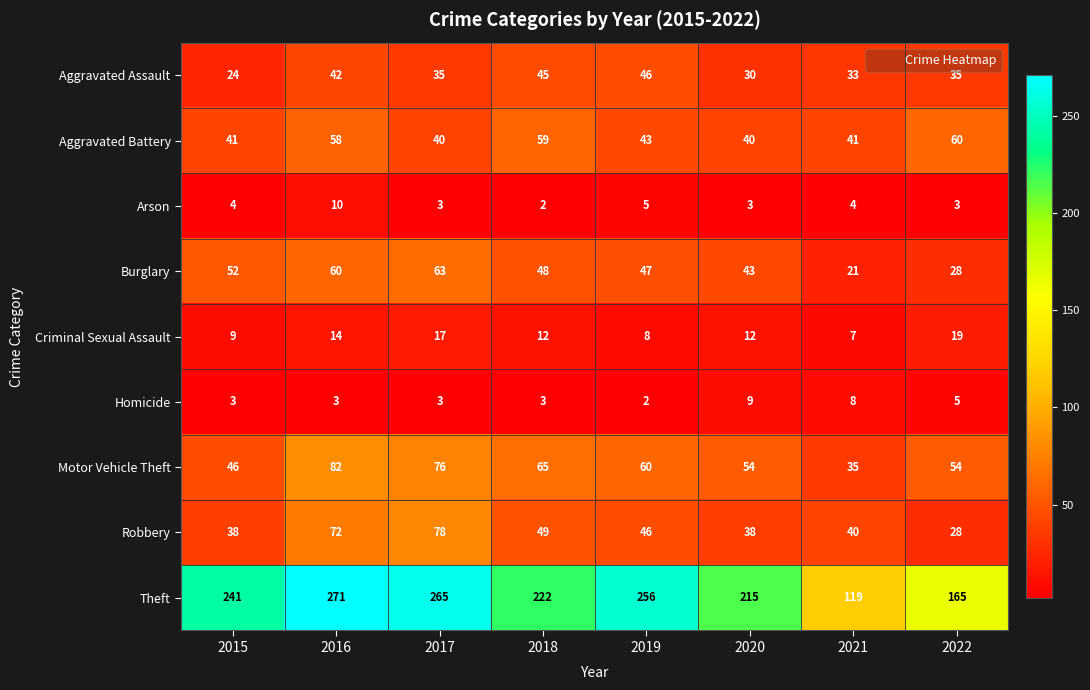

What is the sum of the Burglary values at 2017 and 2020?

106